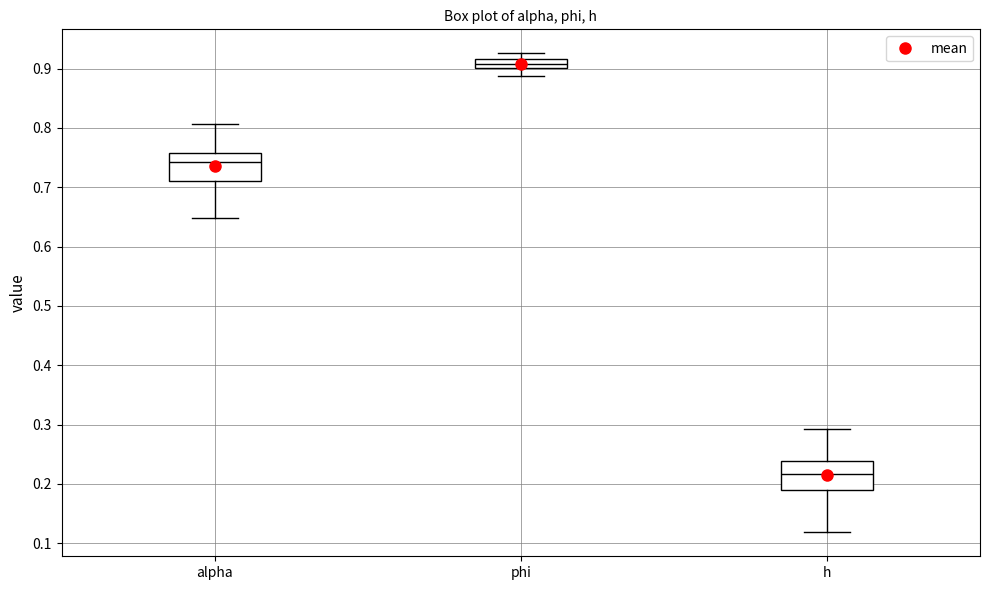

Where does the median line of the box for phi sit on the y-axis? The values are not printed on the chart, so give them approximately, as read against the axis.

0.91